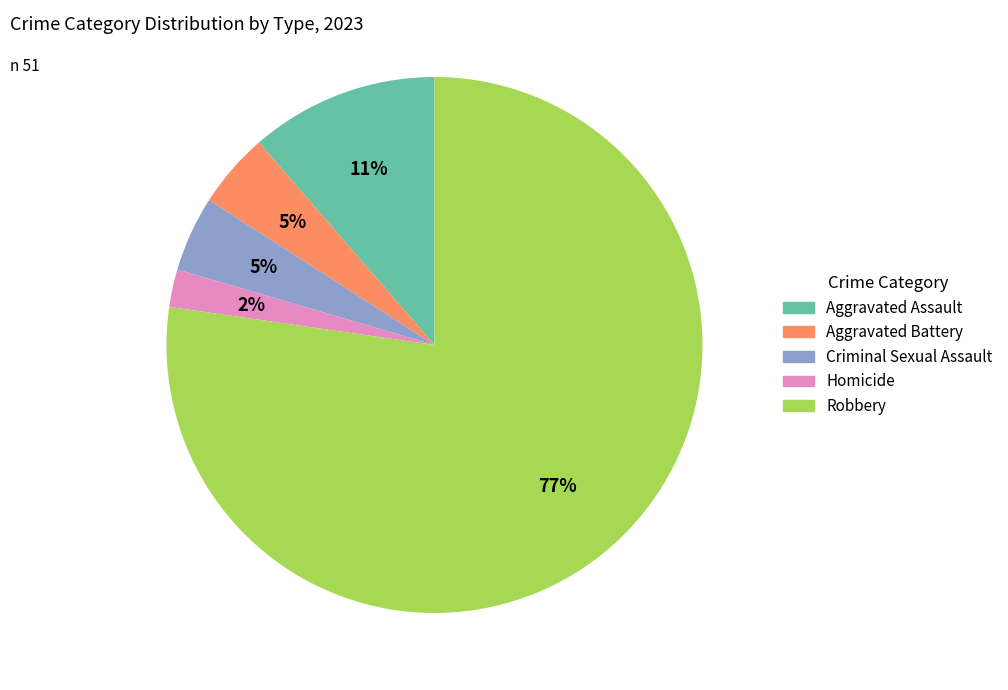

To the nearest percent, what is the average slice percentage?

20%